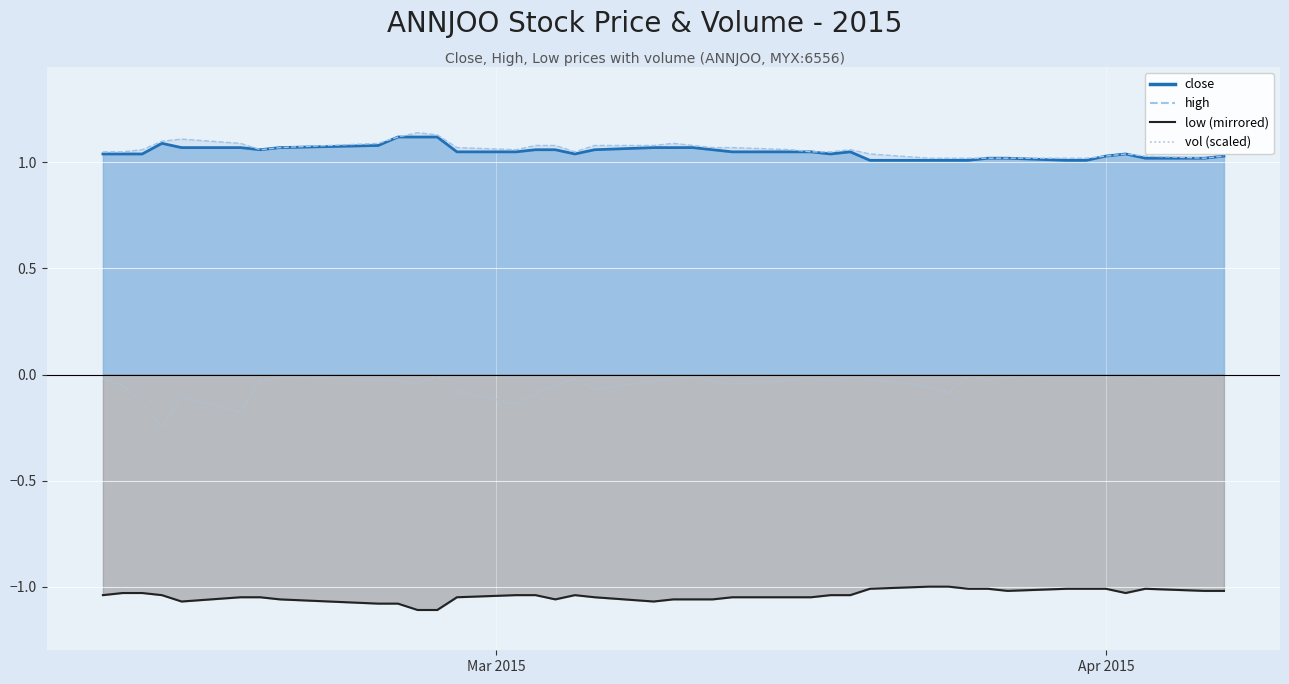

What is the value of the close (line) point at the 10th from the left?

1.1